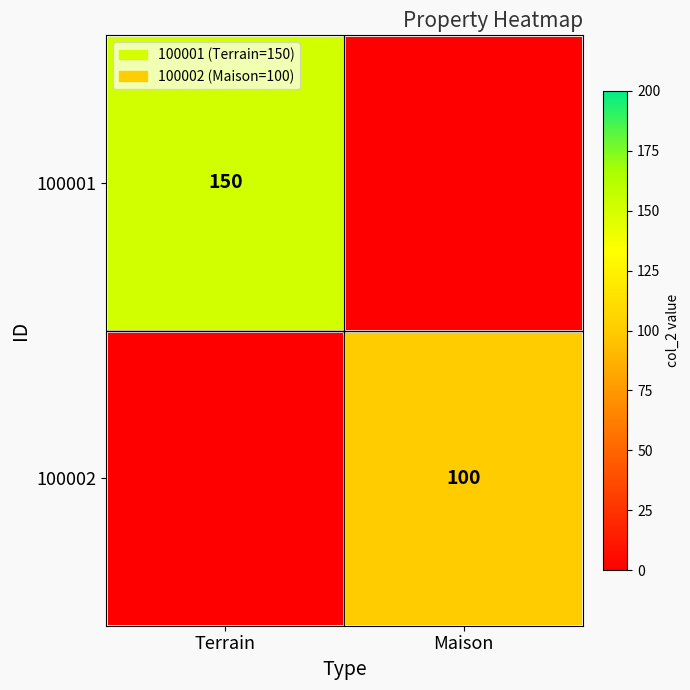

The value of 100001 at Terrain is 150. True or false?

True